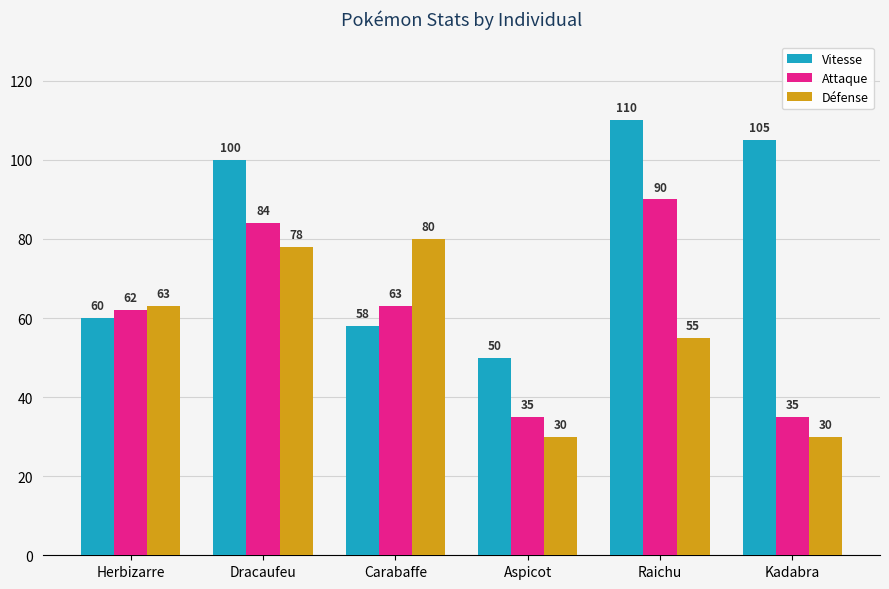

What is the label of the 5th bar from the left?

Raichu